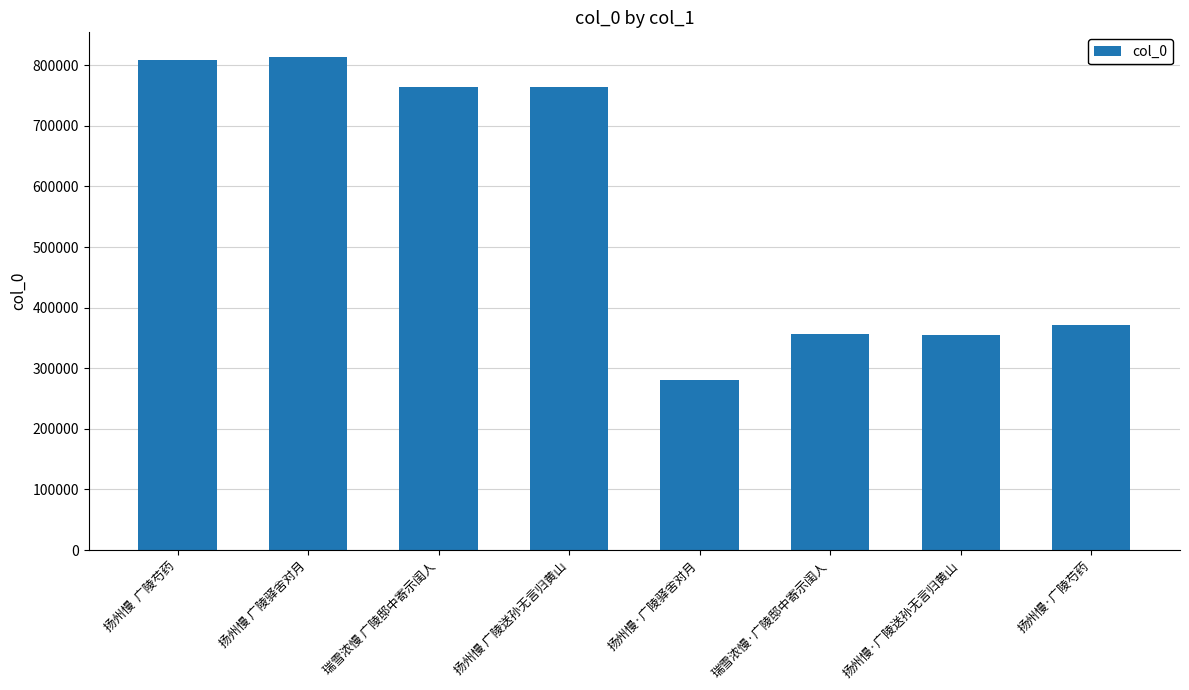

What is the value of the 5th bar from the left?

280626